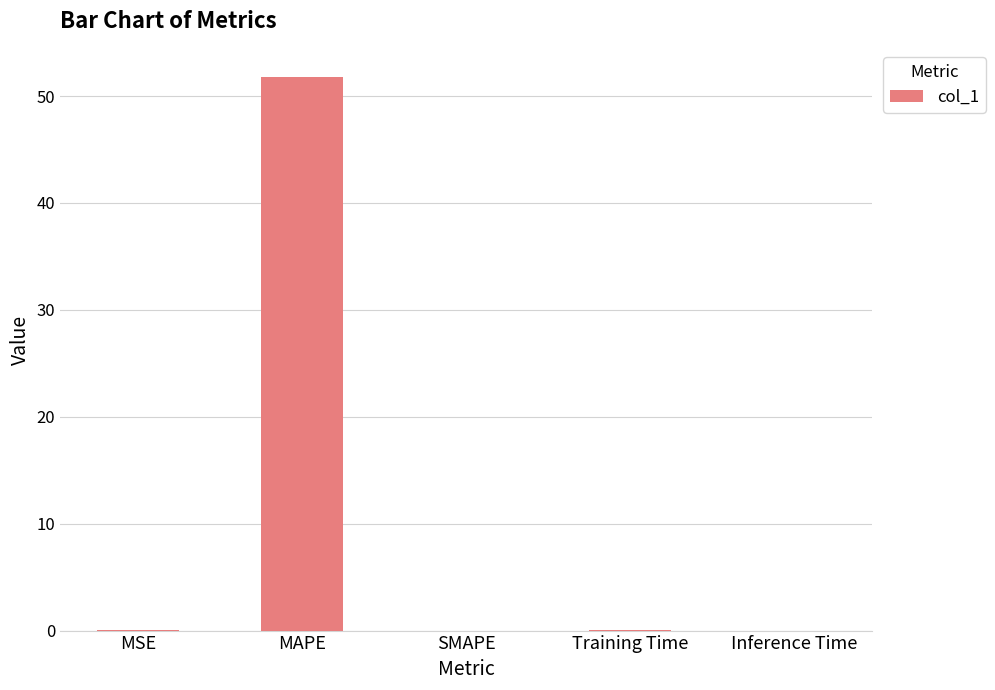

What is the sum of the values at MAPE and SMAPE?

51.8